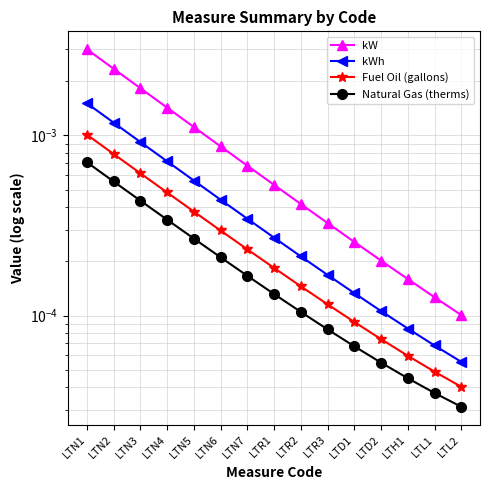

The Natural Gas (therms) series shows 0.0 at LTN6. True or false?

False